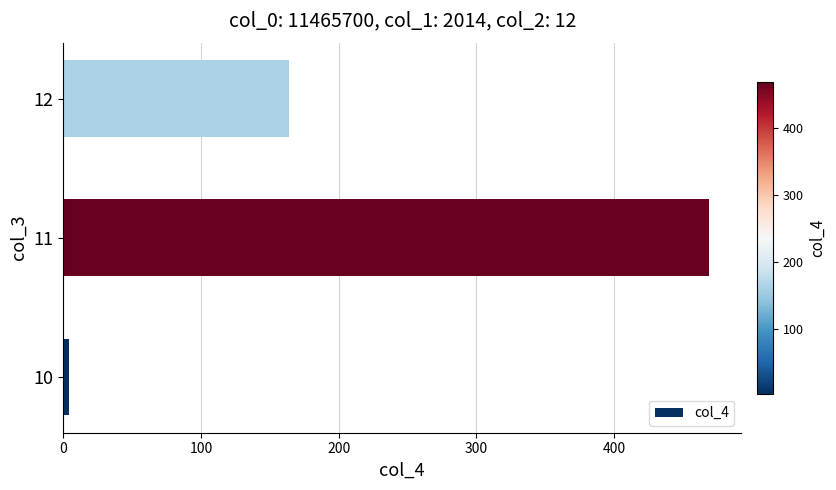

At which label is the value closest to 236?

12